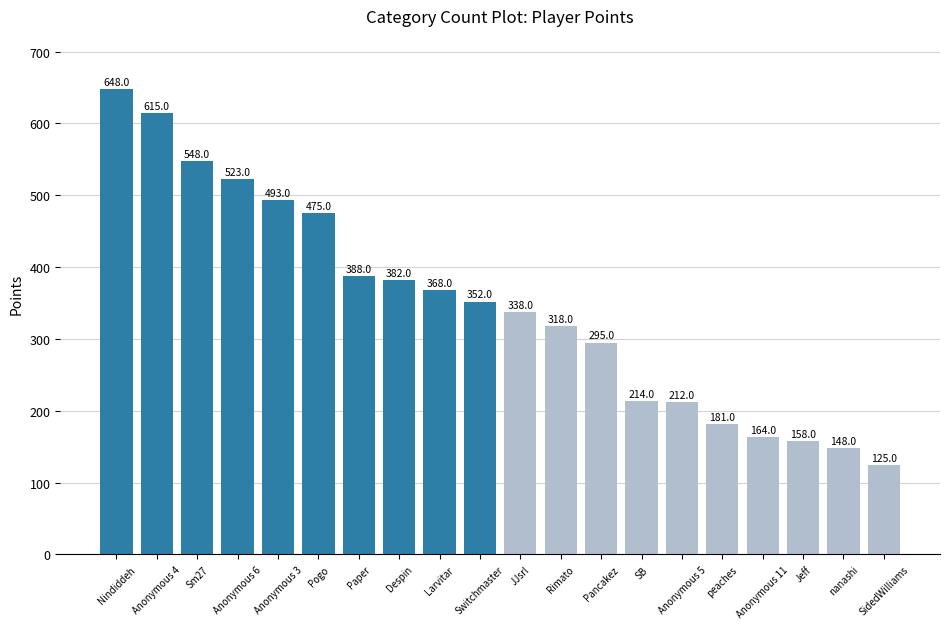

List the labels in order of value, largest first.

Nindiddeh, Anonymous 4, Sm27, Anonymous 6, Anonymous 3, Pogo, Paper, Despin, Larvitar, Switchmaster, JJsrl, Rimato, Pancakez, SB, Anonymous 5, peaches, Anonymous 11, Jeff, nanashi, SidedWilliams